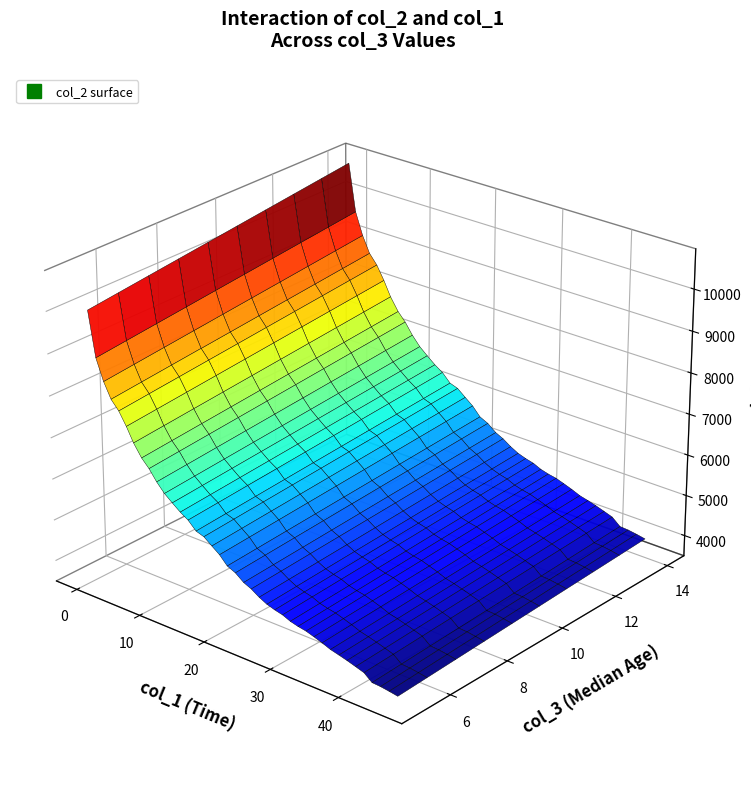

Reading right to left, list all the values displayed in this chart.

col_0: 39001.0	38001.0	37001.0	36001.0	35001.0	34001.0	33001.0	32001.0	31001.0	30001.0	29001.0	28001.0	27001.0	26001.0	25001.0	24001.0	23001.0	22001.0	21001.0	20001.0	19001.0	18001.0	17001.0	16001.0	15001.0	14001.0	13001.0	12001.0	11001.0	10001.0	9001.0	8001.0	7001.0	6001.0	5001.0	4001.0	3001.0	2001.0	1001.0	1.0
col_1: 45.7	44.5	43.3	42.0	40.9	39.7	38.4	37.2	36.0	34.8	33.6	32.4	31.2	30.1	28.9	27.8	26.6	25.5	24.3	23.2	21.9	20.7	19.6	18.4	17.2	16.0	14.8	13.6	12.4	11.2	10.1	8.9	7.8	6.6	5.5	4.4	3.3	2.2	1.1	0.0
col_2: 3922.0	3997.0	4028.0	4042.0	4134.0	4202.0	4269.0	4325.0	4338.0	4421.0	4491.0	4555.0	4592.0	4643.0	4727.0	4775.0	4839.0	4938.0	5022.0	5110.0	5222.0	5314.0	5469.0	5612.0	5764.0	5829.0	5970.0	6092.0	6244.0	6401.0	6613.0	6868.0	7061.0	7291.0	7560.0	7862.0	8147.0	8511.0	8936.0	10000.0
col_3: 13.0	14.0	14.0	14.0	12.0	12.0	12.0	12.0	11.0	11.0	11.0	11.0	11.0	11.0	11.0	11.0	11.0	11.0	10.0	10.0	9.0	9.0	8.0	8.0	8.0	8.0	7.0	7.0	7.0	7.0	7.0	7.0	7.0	6.0	5.0	5.0	6.0	6.0	5.0	5.0
col_4: 2062.0	2044.0	2073.0	2106.0	2117.0	2105.0	2100.0	2103.0	2157.0	2149.0	2141.0	2160.0	2183.0	2215.0	2224.0	2236.0	2228.0	2211.0	2175.0	2176.0	2143.0	2119.0	2091.0	2040.0	2013.0	1988.0	1949.0	1907.0	1874.0	1810.0	1728.0	1639.0	1568.0	1479.0	1388.0	1264.0	1104.0	957.0	772.0	0.0